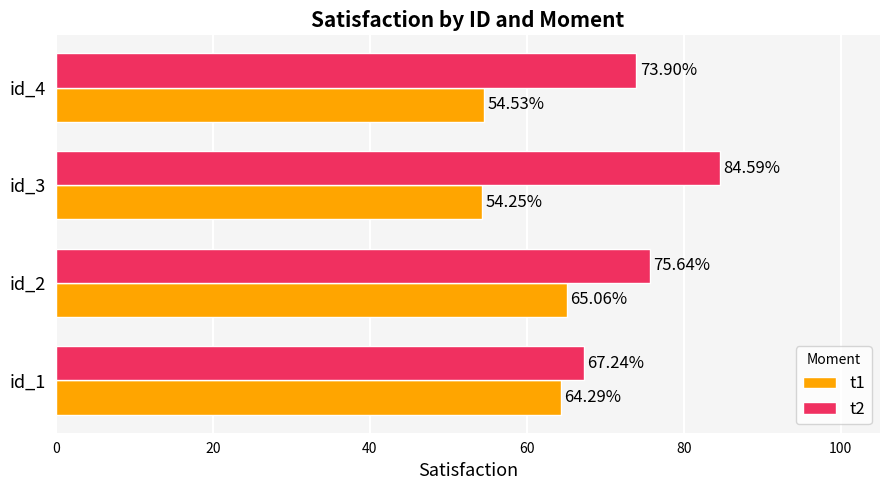

At id_2, list the series in order from smallest to largest.

t1, t2